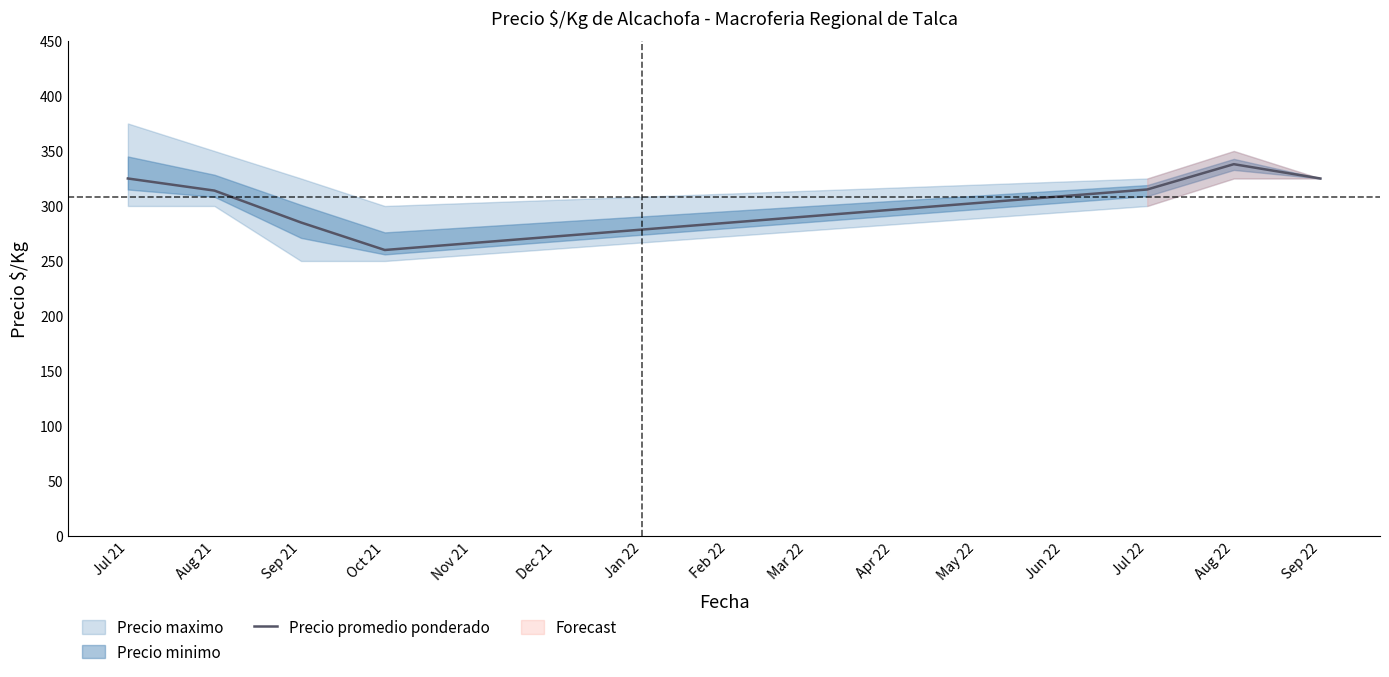

Is it true that Precio promedio ponderado equals 488 at Aug 22?

False